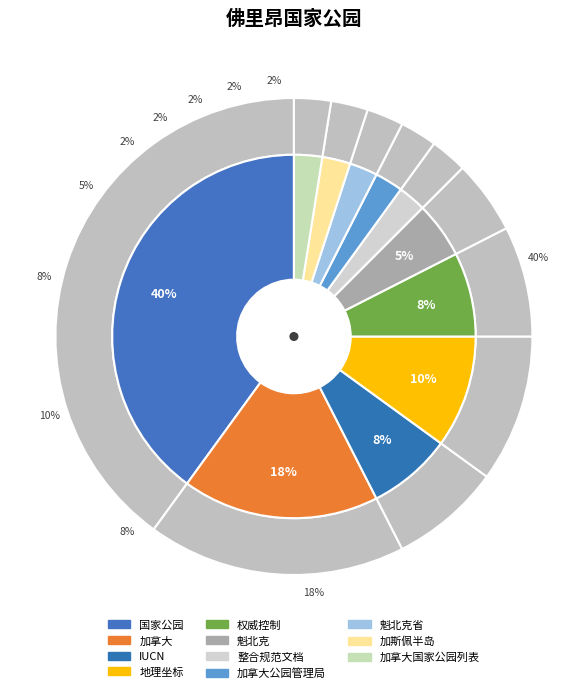

Is it true that 国家公园 is 51% of the pie?

False